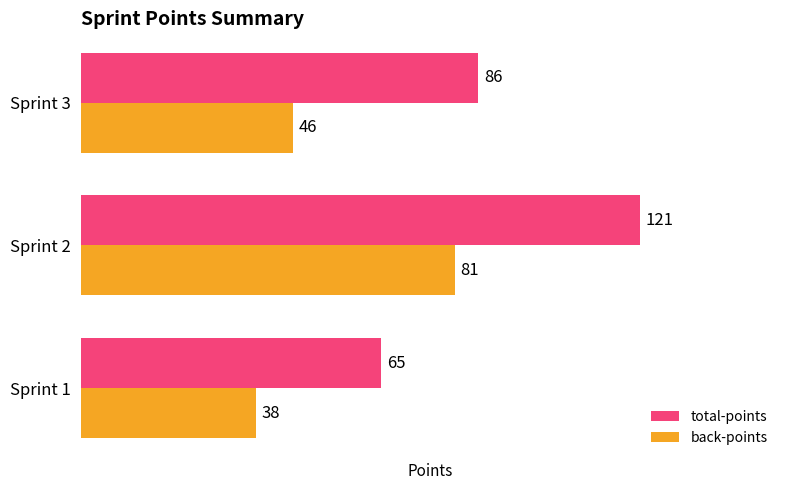

What is the difference between the maximum and minimum values in the total-points series?

56